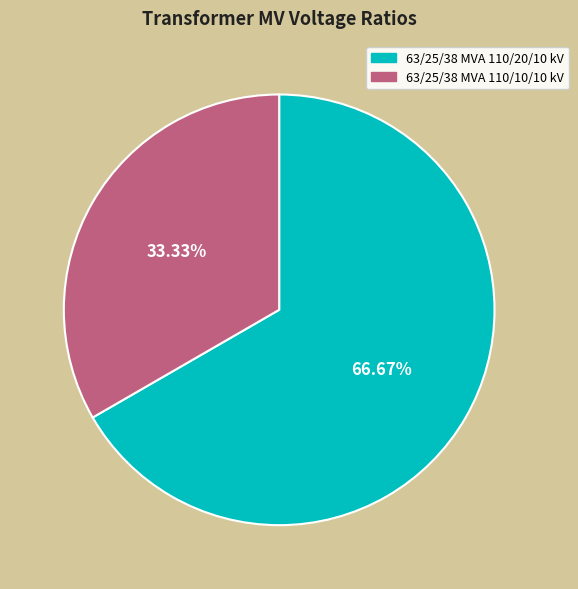

Between 63/25/38 MVA 110/20/10 kV and 63/25/38 MVA 110/10/10 kV, which is larger?

63/25/38 MVA 110/20/10 kV